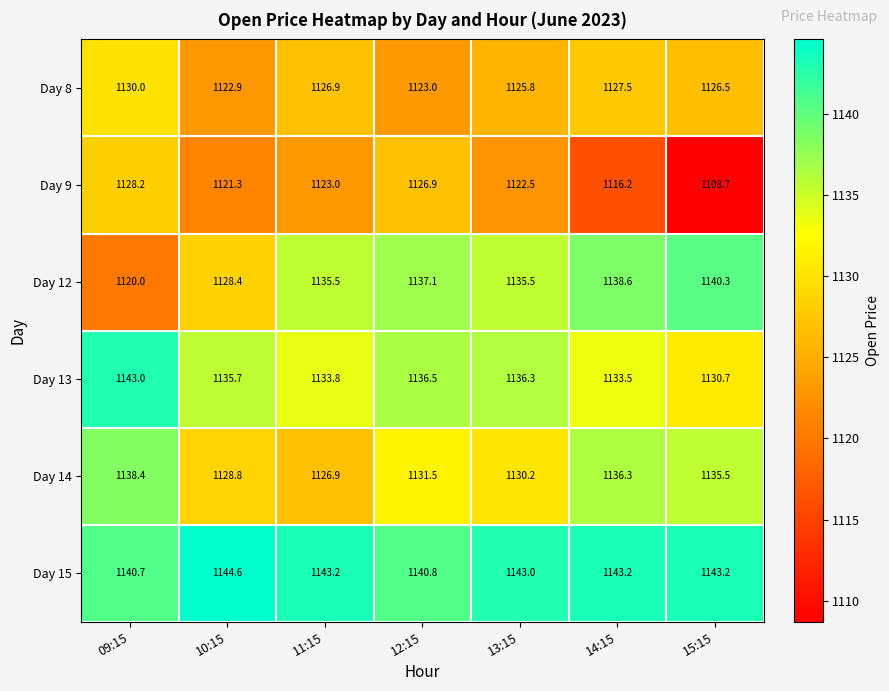

Is it true that Day 14 equals 463.1 at 10:15?

False